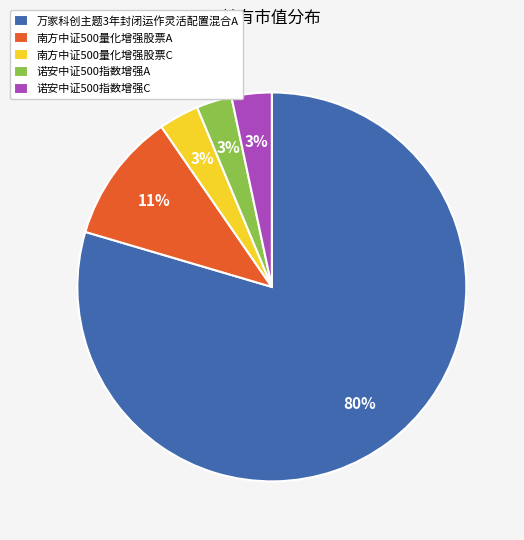

Combined, do 万家科创主题3年封闭运作灵活配置混合A and 诺安中证500指数增强A account for over 50%?

Yes